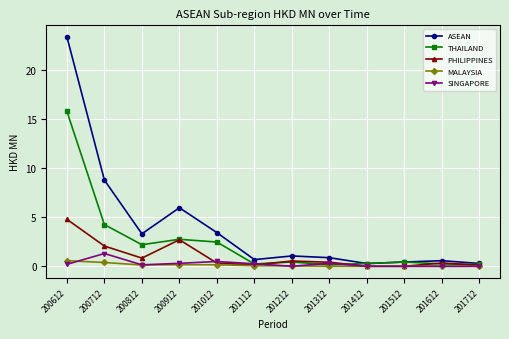

What is the maximum value for SINGAPORE?

1.3